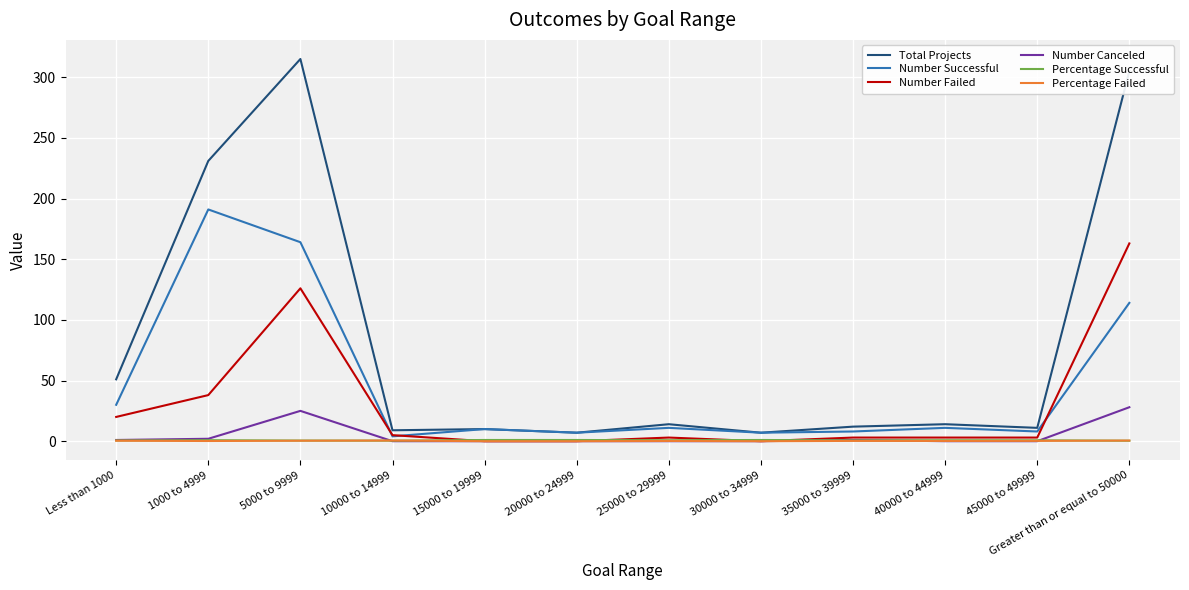

What is the maximum value shown in the chart?

315.0